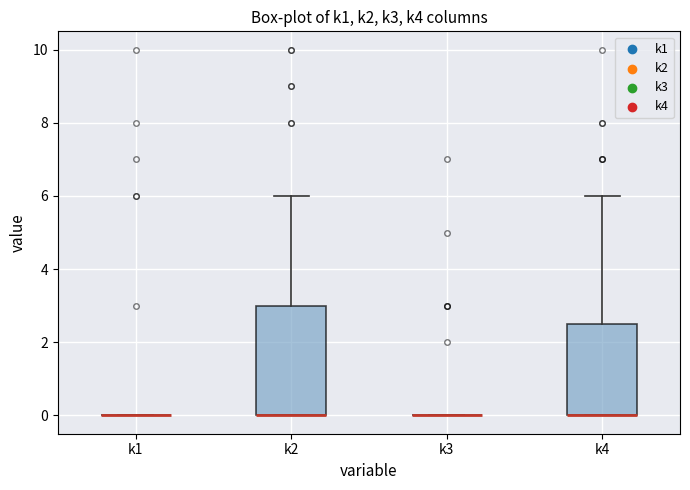

Comparing the boxes themselves (not the whiskers), which one is the tallest?

k2